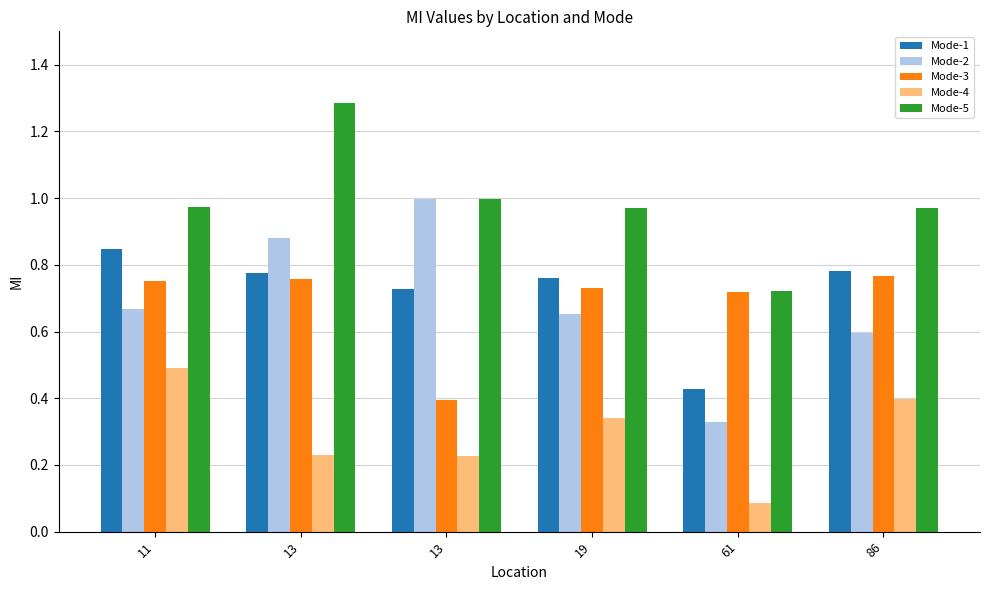

How many bars are there in total?

30